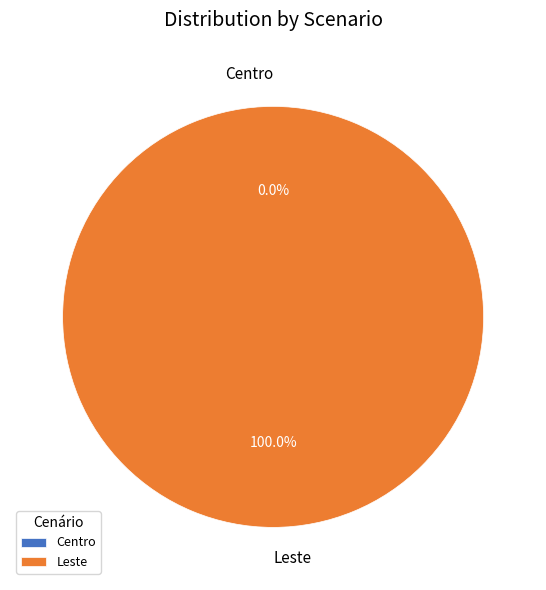

True or false: Centro accounts for 9% of the total.

False